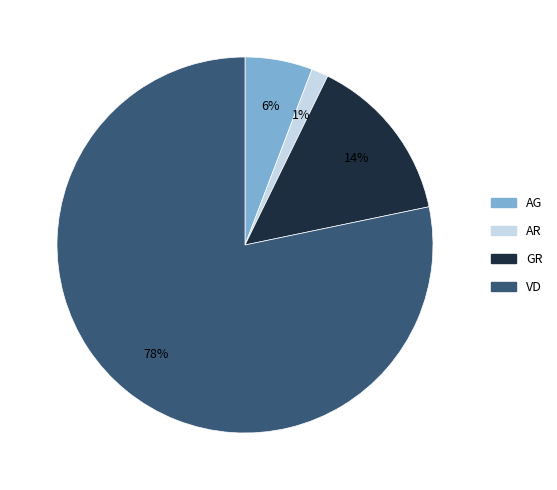

Is it true that GR is 2% of the pie?

False